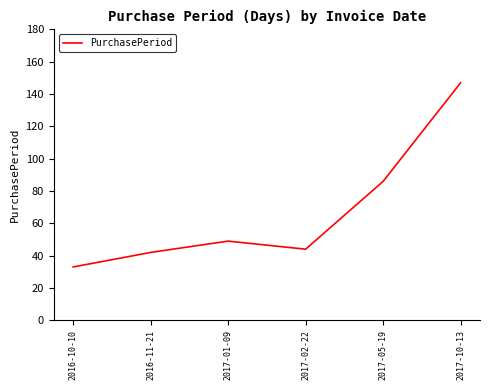

What position from the left is 2017-05-19?

5